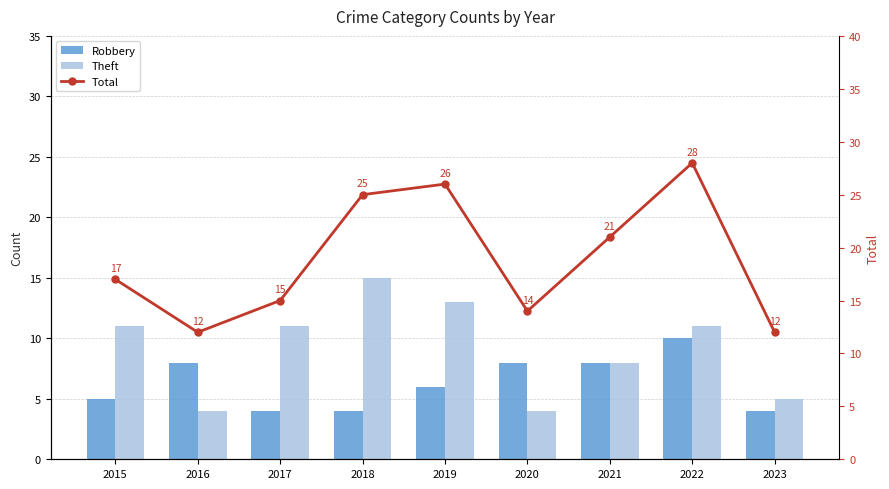

What is the value of the Theft bar at the 1st from the left?

11